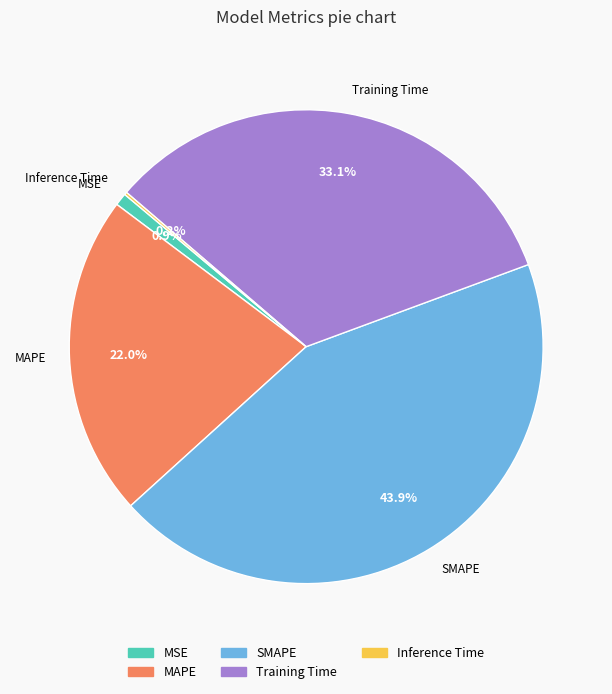

Does SMAPE represent more than half of the total?

No